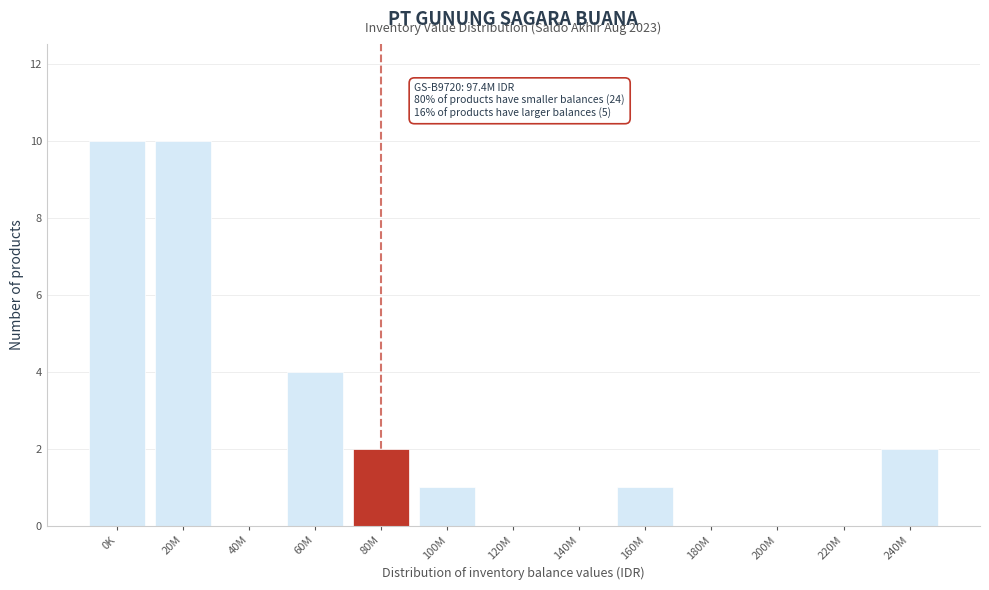

Reading left to right, list all the values displayed in this chart.

0K=10	20M=10	40M=0	60M=4	80M=2	100M=1	120M=0	140M=0	160M=1	180M=0	200M=0	220M=0	240M=2